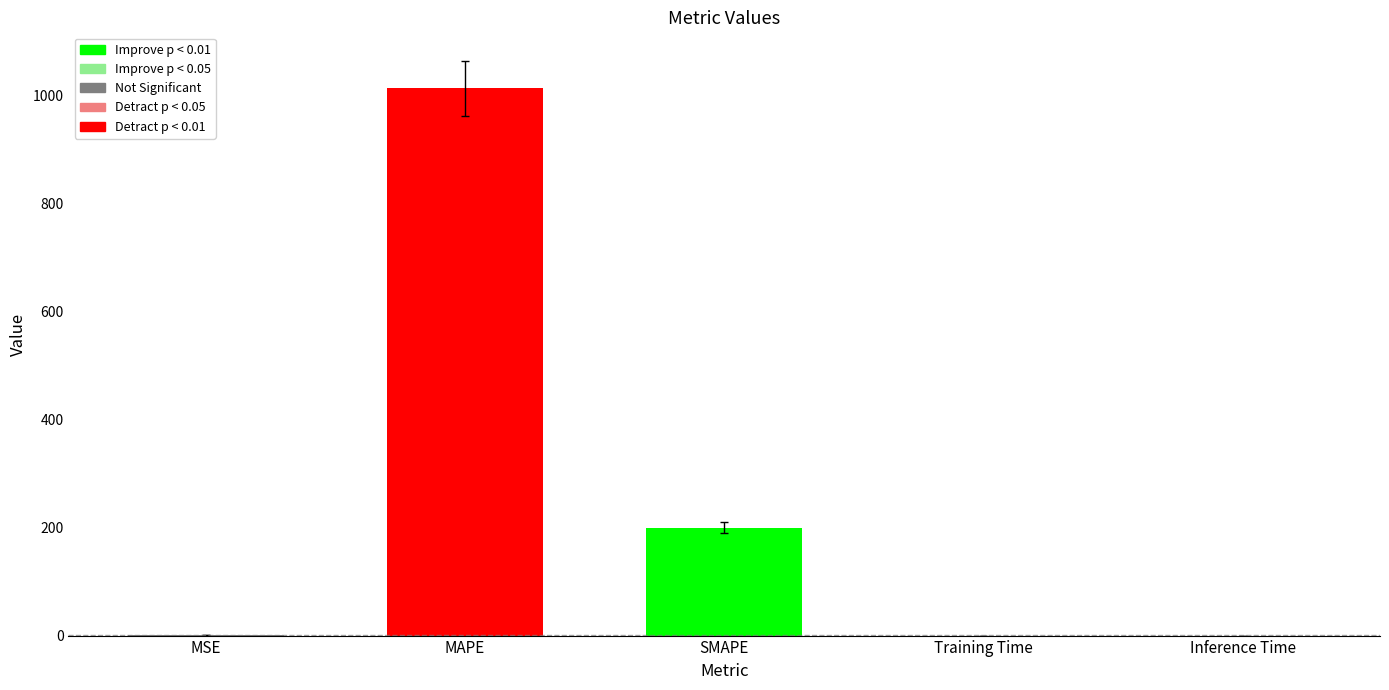

At which category does the chart reach its peak across all series?

MAPE